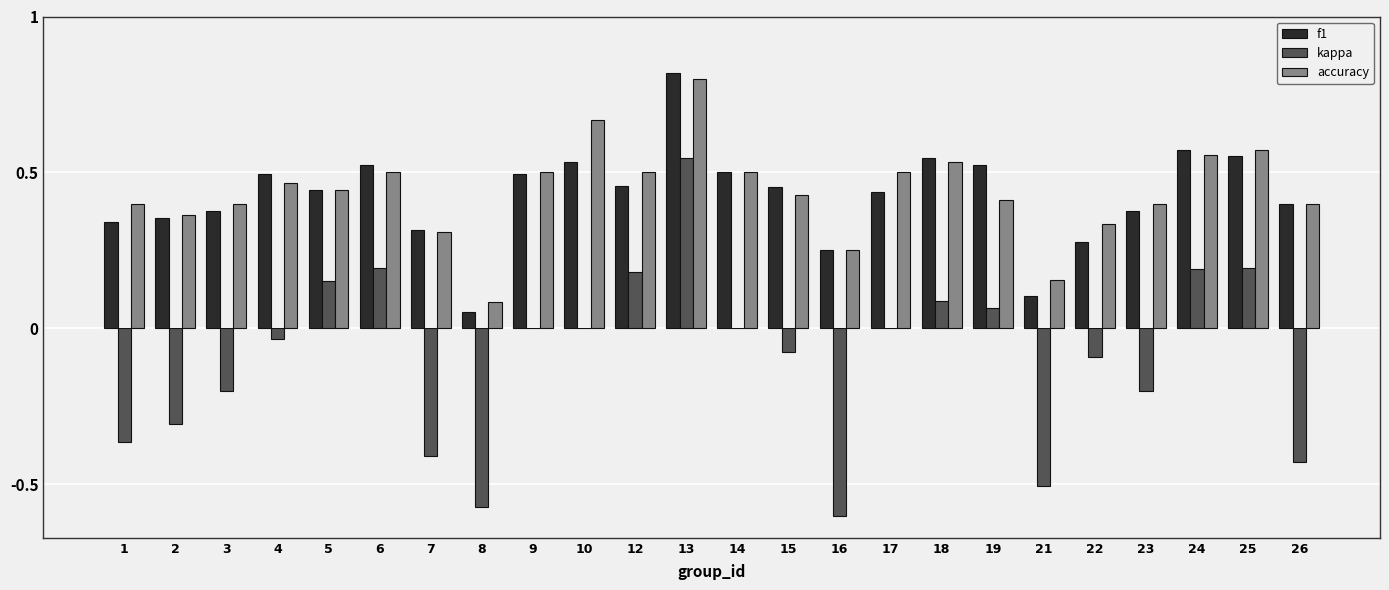

True or false: f1 has a value of 0.8 at 13.

True